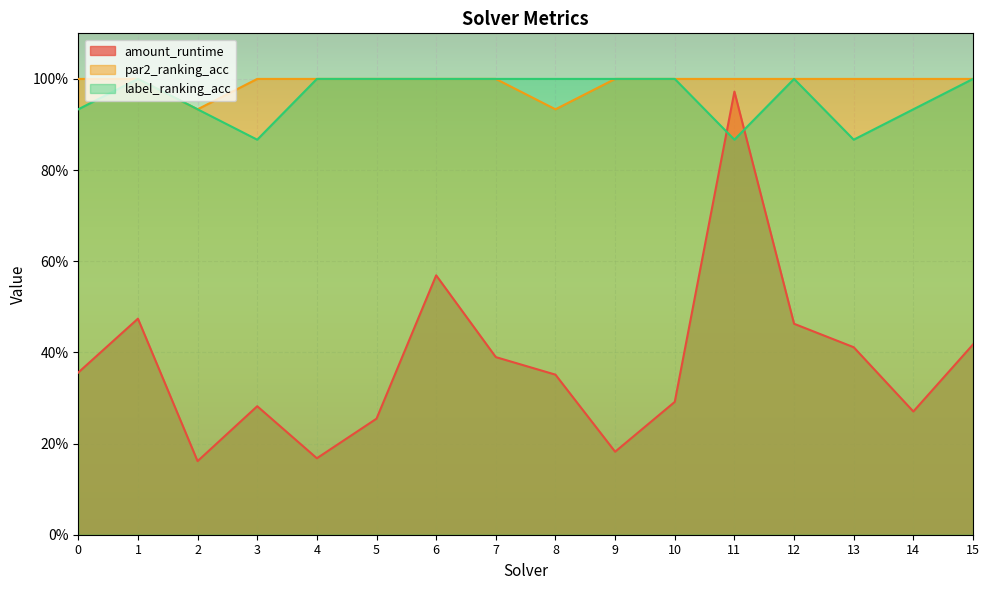

Between 10 and 14, which series saw the biggest shift?

label_ranking_acc